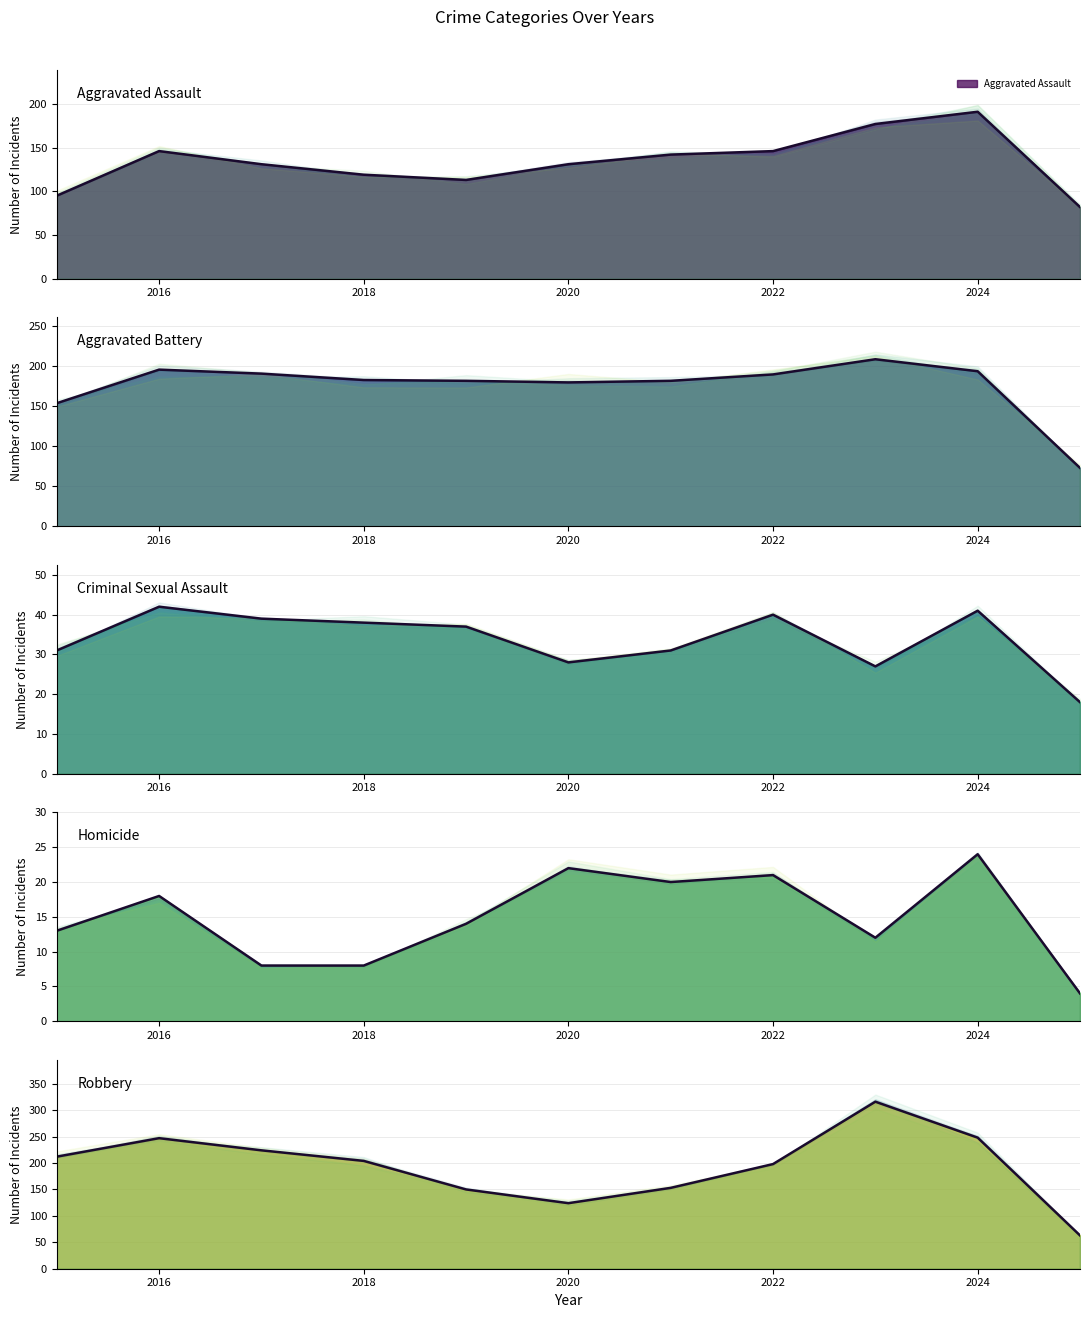

Is the value of Aggravated Battery at 2020 greater than the value of Robbery at 2017?

No